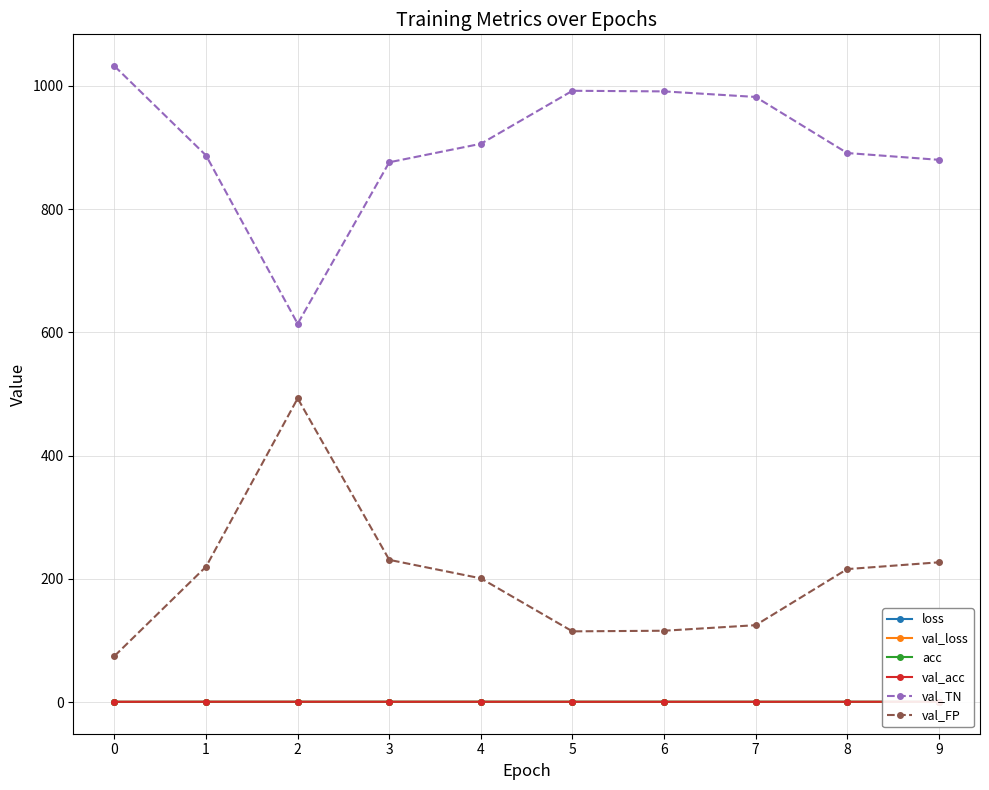

Reading right to left, extract all data points from this chart.

loss: 9=0.5	8=0.5	7=0.5	6=0.6	5=0.6	4=0.6	3=0.7	2=0.7	1=0.7	0=0.7
val_loss: 9=0.5	8=0.5	7=0.5	6=0.5	5=0.6	4=0.6	3=0.6	2=0.7	1=0.7	0=0.7
acc: 9=0.8	8=0.7	7=0.7	6=0.7	5=0.7	4=0.7	3=0.7	2=0.6	1=0.6	0=0.5
val_acc: 9=0.8	8=0.8	7=0.7	6=0.7	5=0.7	4=0.8	3=0.8	2=0.8	1=0.8	0=0.7
val_TN: 9=880.0	8=891.0	7=982.0	6=991.0	5=992.0	4=906.0	3=876.0	2=614.0	1=887.0	0=1032.0
val_FP: 9=227.0	8=216.0	7=125.0	6=116.0	5=115.0	4=201.0	3=231.0	2=493.0	1=220.0	0=75.0